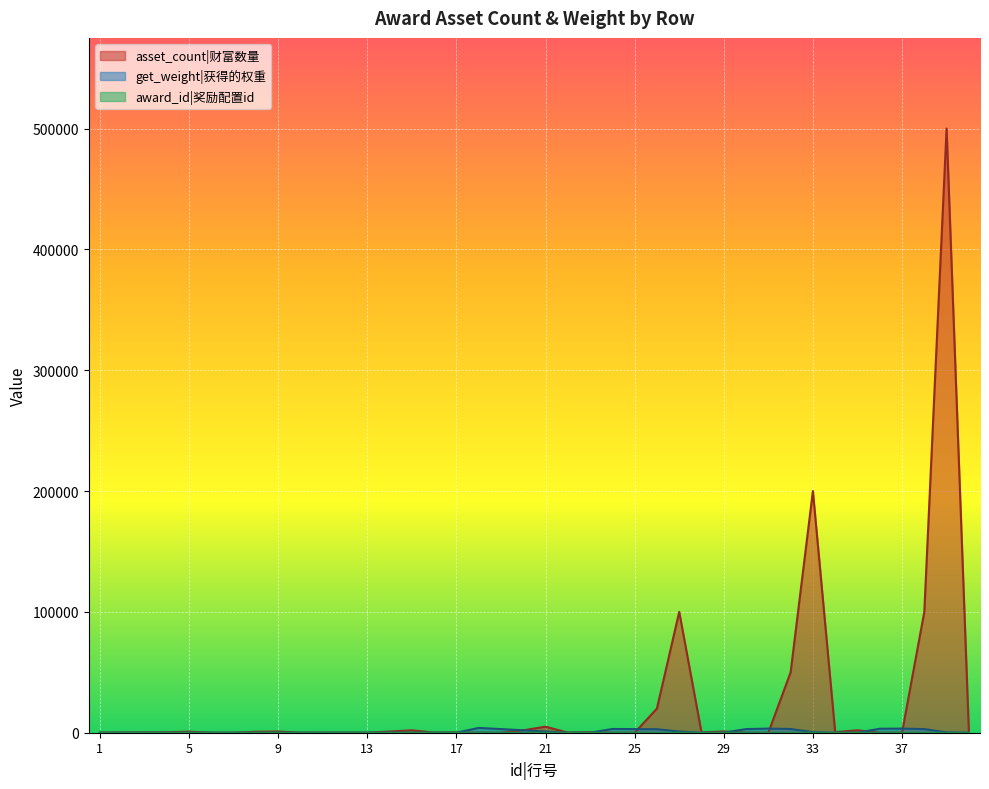

How many lines are shown in the chart?

3